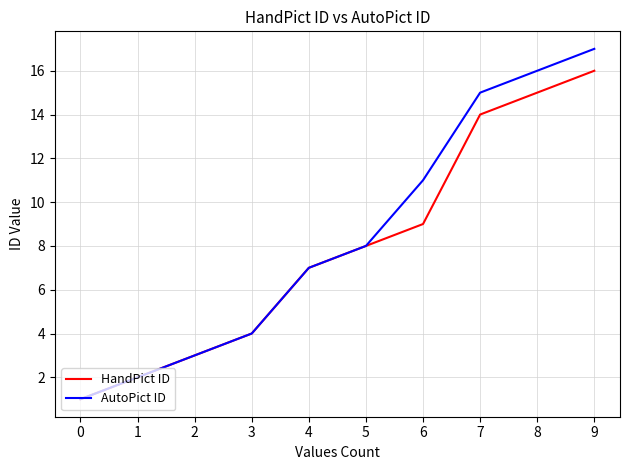

List the labels in order of HandPict ID value, smallest first.

0, 1, 2, 3, 4, 5, 6, 7, 8, 9